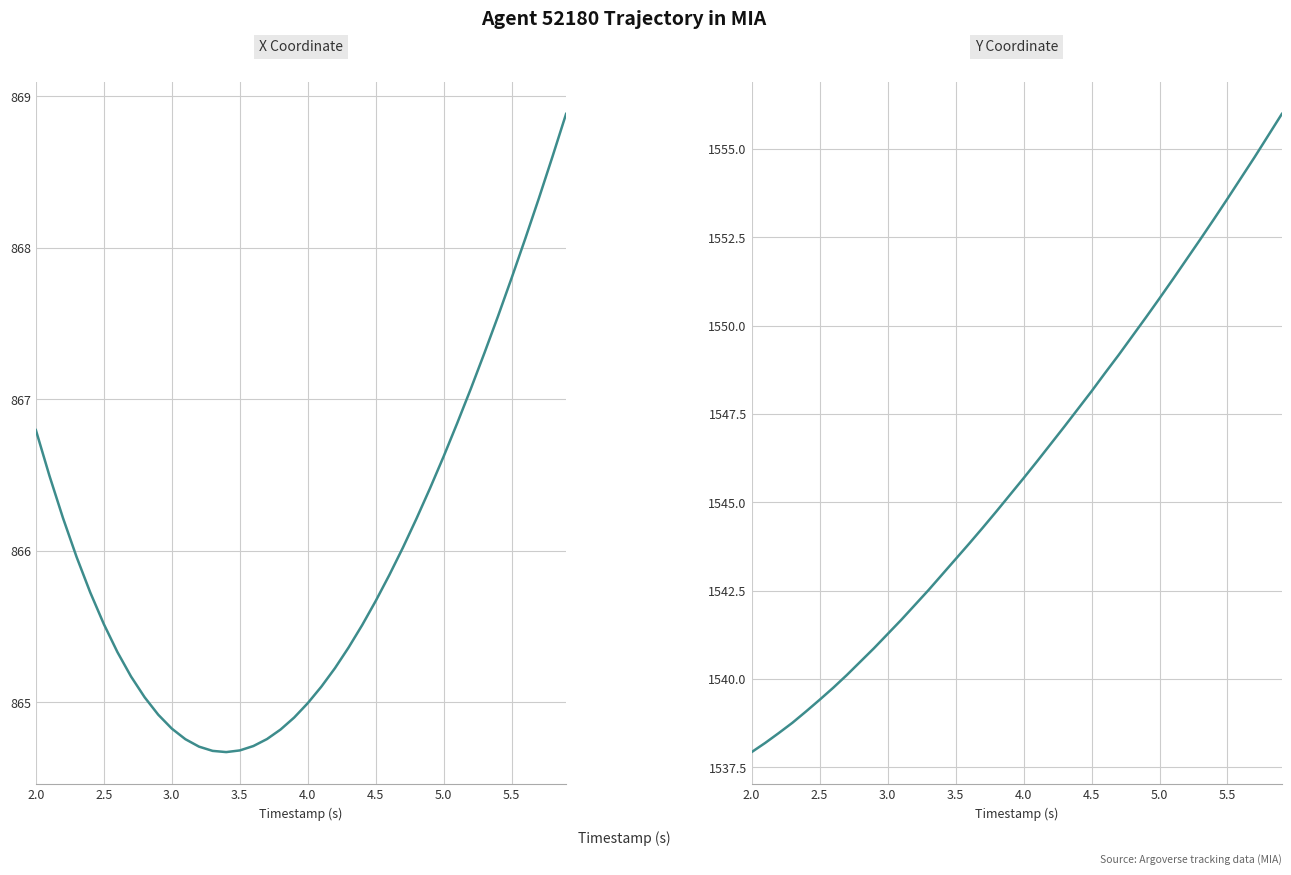

What is the sum of all X values?

34638.1